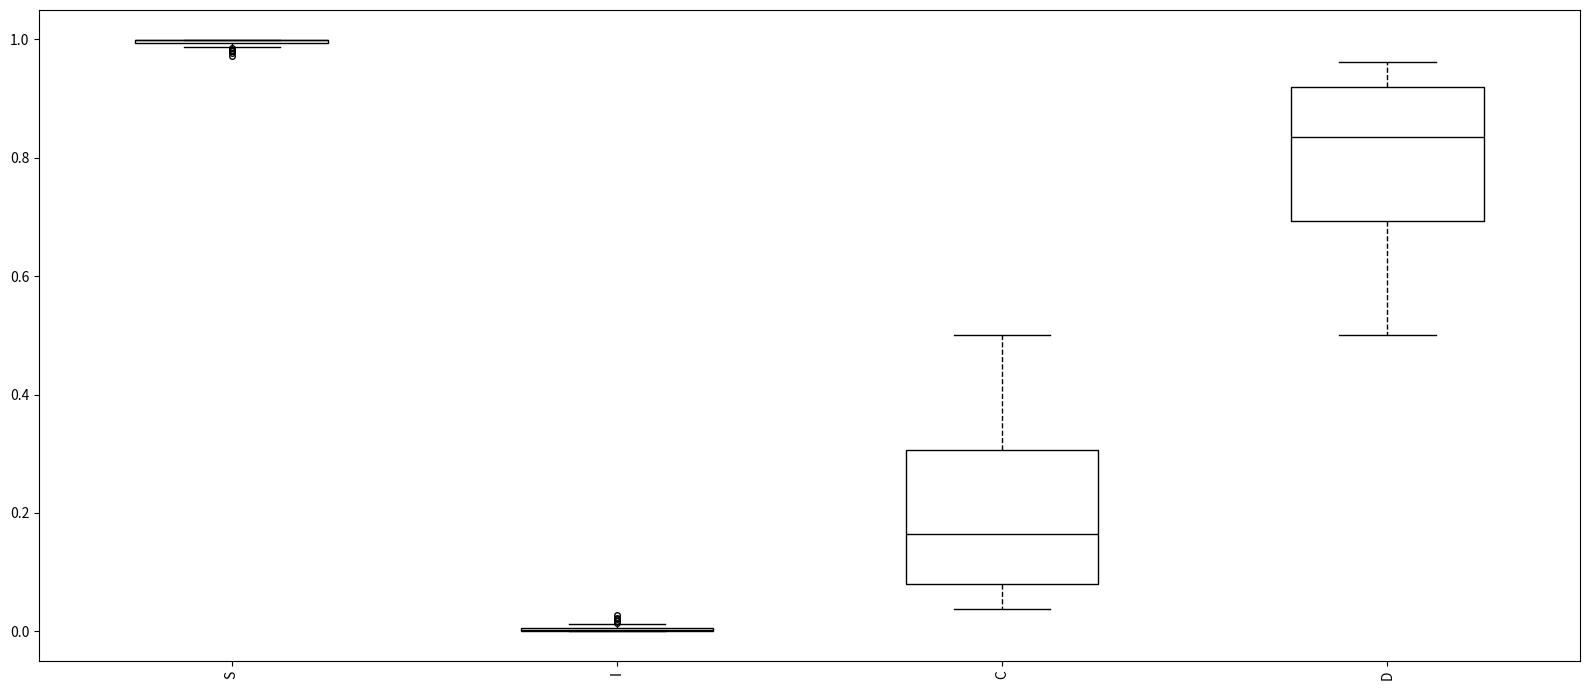

Where is the lower edge of the box for C on the y-axis? The values are not printed on the chart, so give them approximately, as read against the axis.

0.08